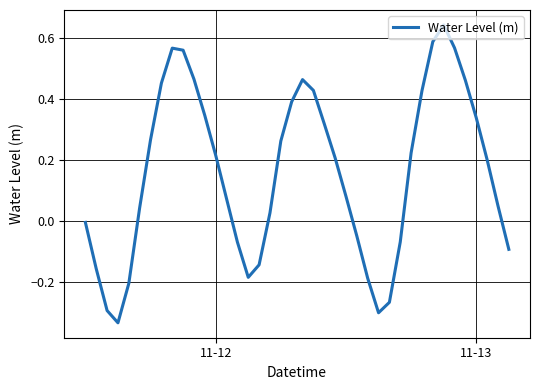

What is the difference between the maximum and minimum values?

1.0